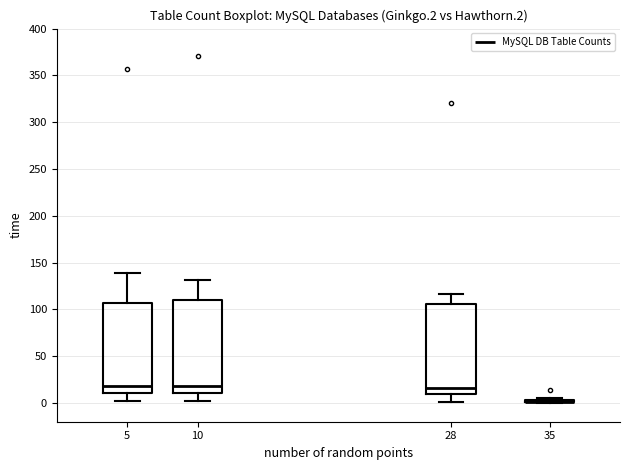

Reading left to right, read every box against the y-axis: the position of its median line, the range the box covers, and the ends of its whiskers. The values are not printed on the chart, so give them approximately, as read against the axis.

5: median 20, box 10 to 105, whiskers 0 to 140
10: median 20, box 10 to 110, whiskers 0 to 130
28: median 15, box 10 to 105, whiskers 0 to 115
35: box collapsed to a line at 0, whiskers 0 to 5